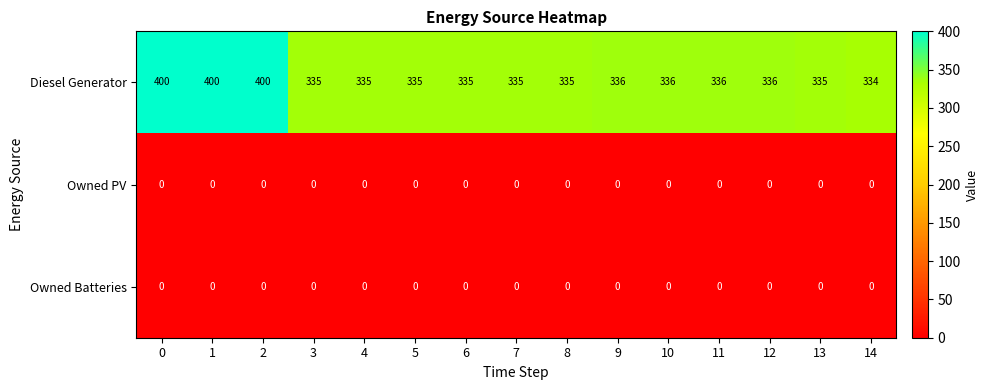

Which series changed the most between 10 and 13?

Diesel Generator